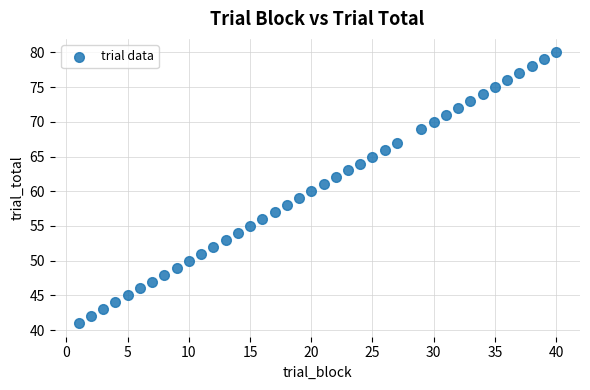

What is the range of X values (max minus min)?

39